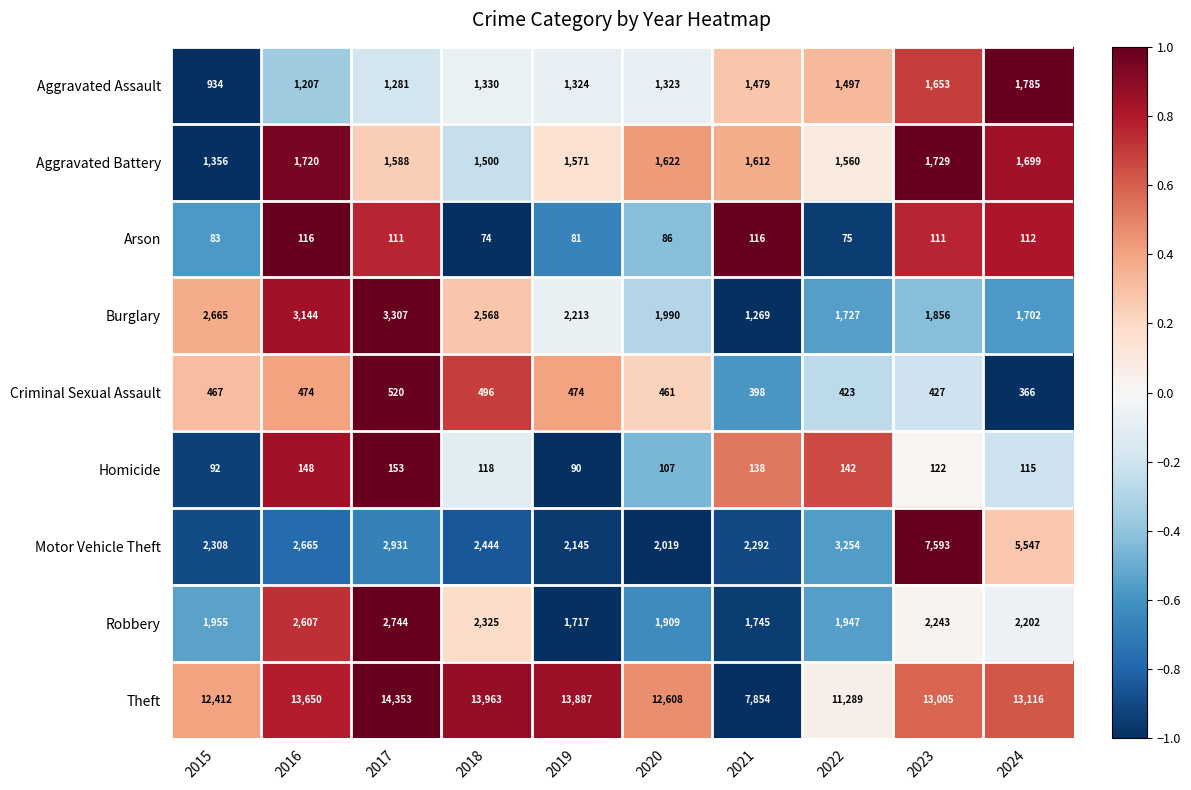

Is it true that Theft equals 14353 at 2017?

True